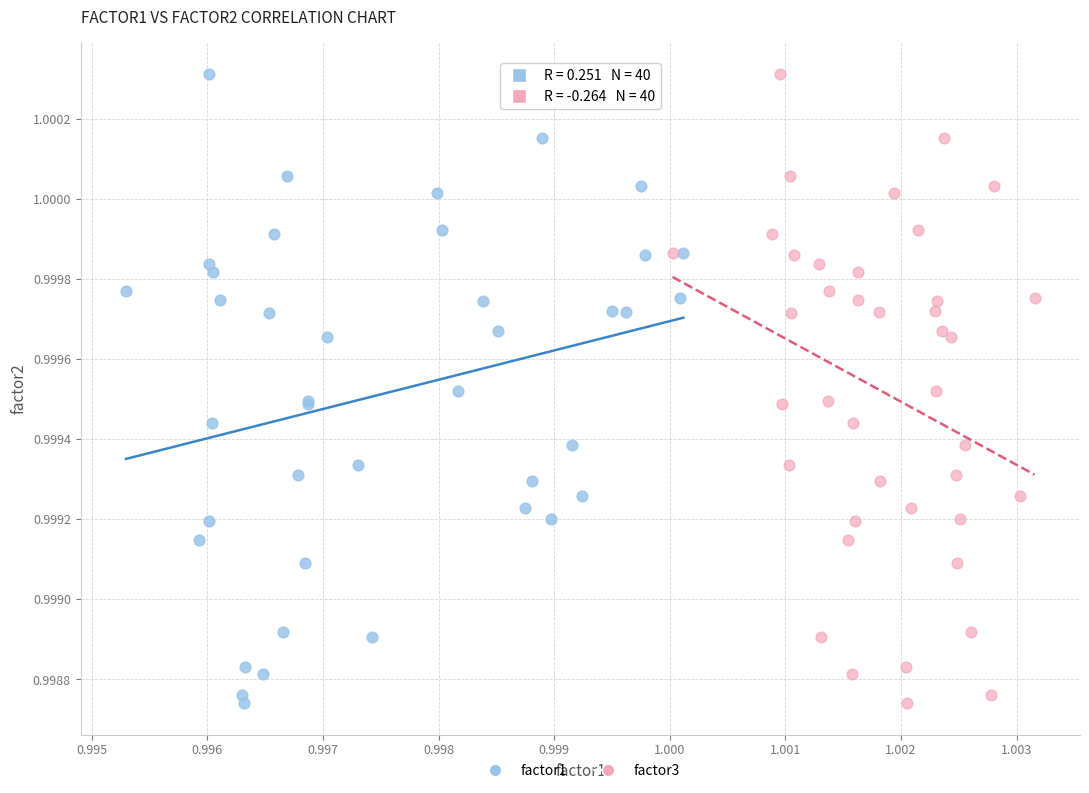

What are all the series names shown in the legend?

factor1, factor3